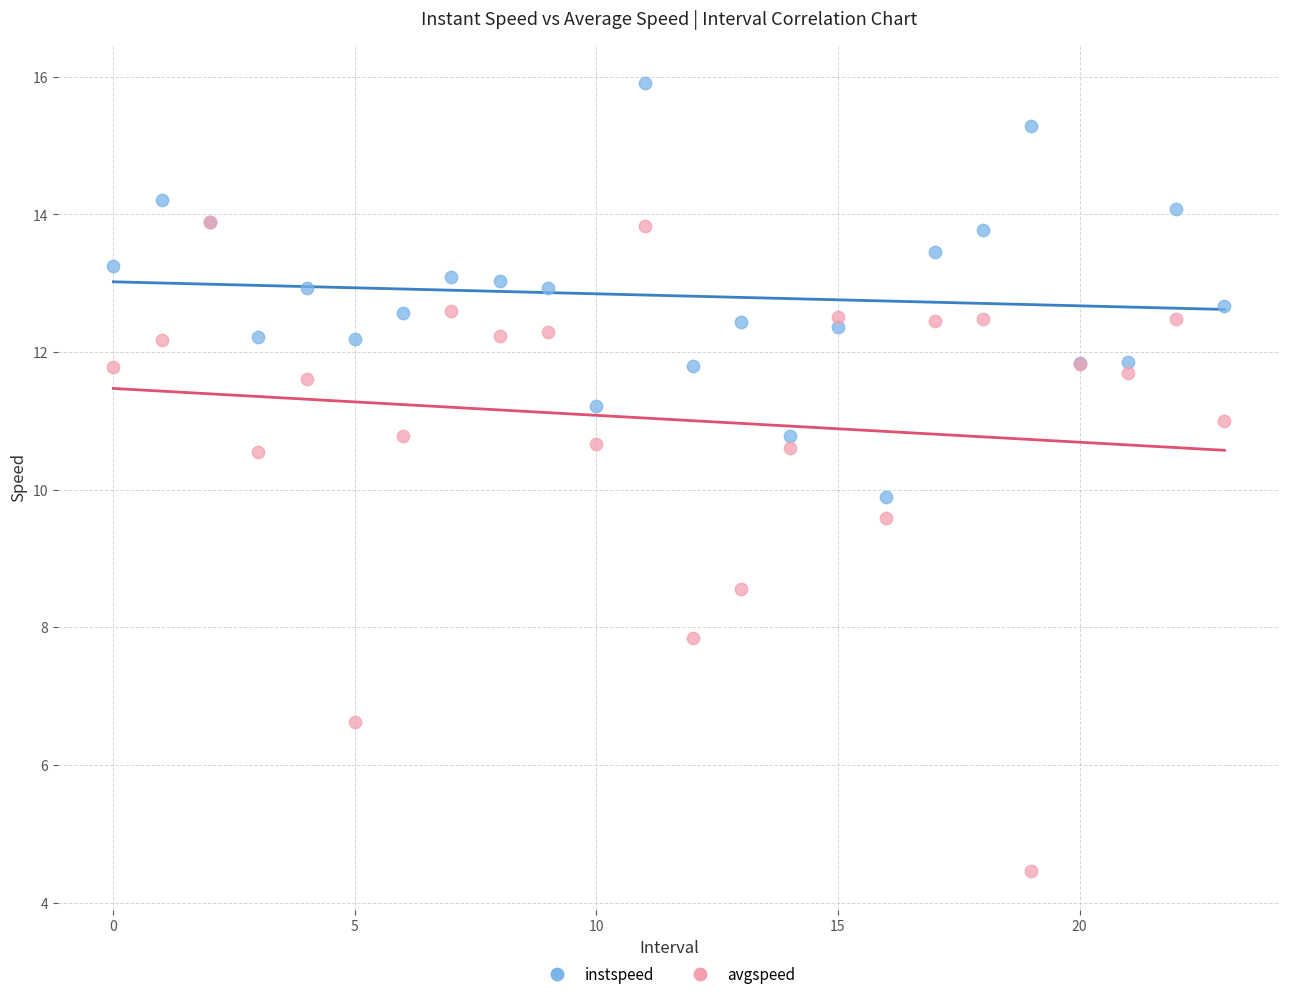

In the avgspeed series, what Y value is closest to 9?

8.6